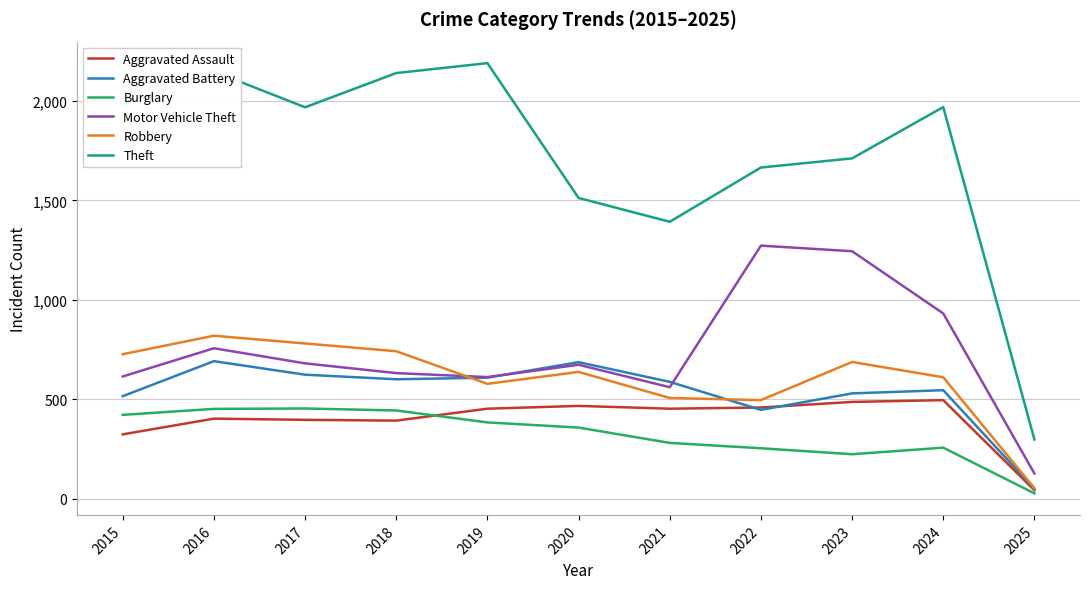

Rank the series at 2015 from highest to lowest value.

Theft, Robbery, Motor Vehicle Theft, Aggravated Battery, Burglary, Aggravated Assault